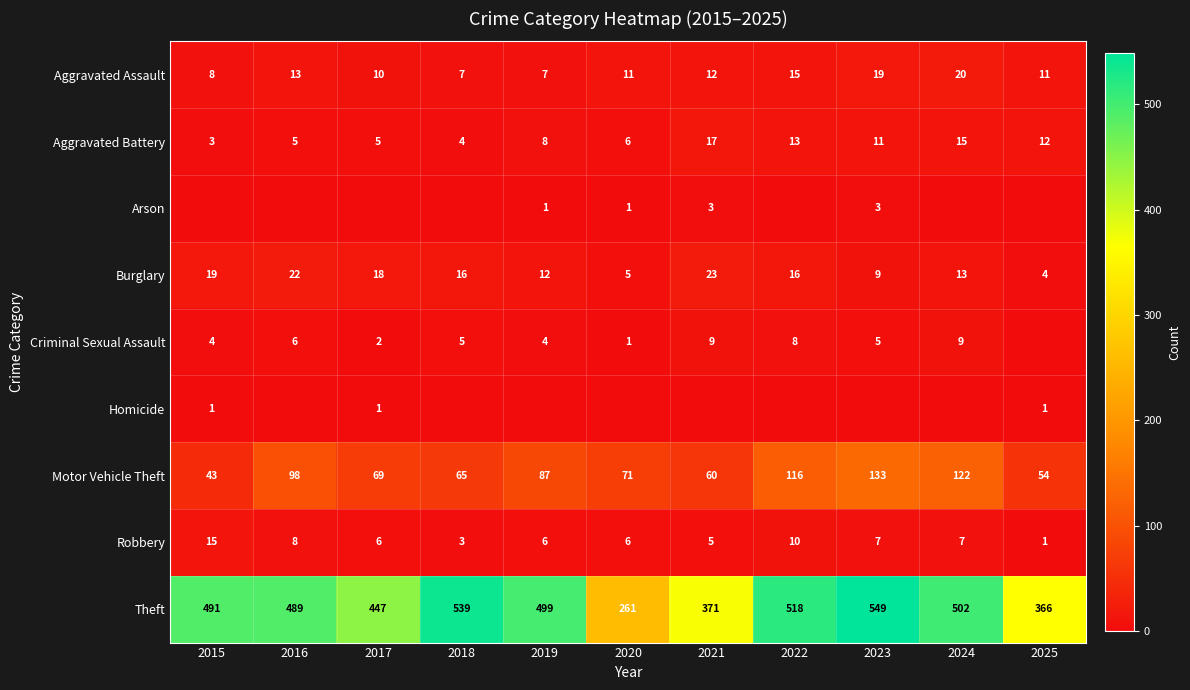

Is the value of Robbery at 2016 greater than the value of Criminal Sexual Assault at 2016?

Yes